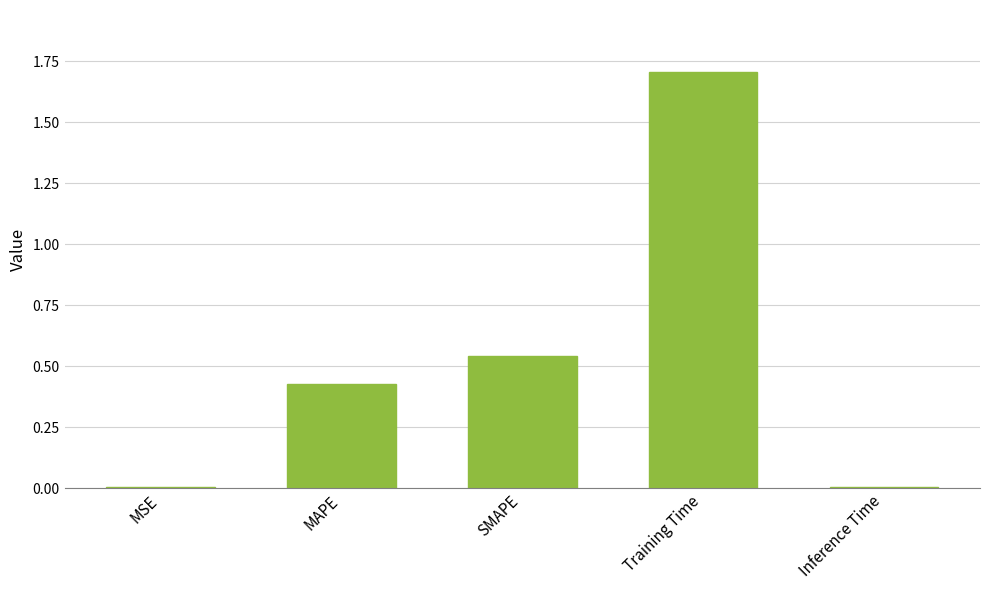

True or false: the data shows 0.0 at Inference Time.

True